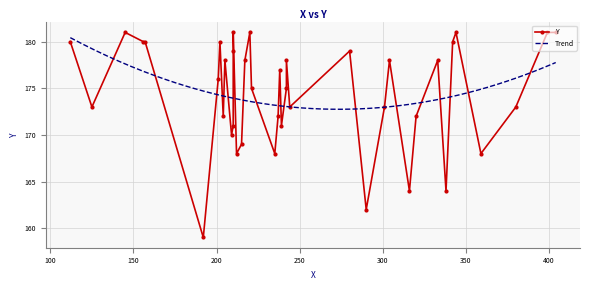

Rank the categories by value from highest to lowest.

145, 210, 220, 344, 399, 404, 112, 156, 157, 202, 342, 210, 280, 205, 217, 242, 304, 333, 238, 201, 221, 242, 125, 244, 301, 380, 204, 237, 320, 210, 239, 209, 215, 212, 235, 359, 316, 338, 290, 192